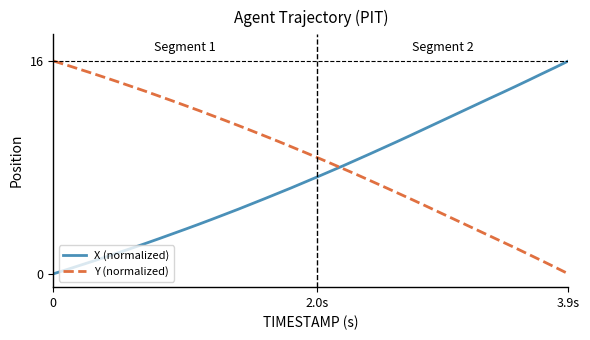

Which series has the largest total across all categories?

Y (normalized)